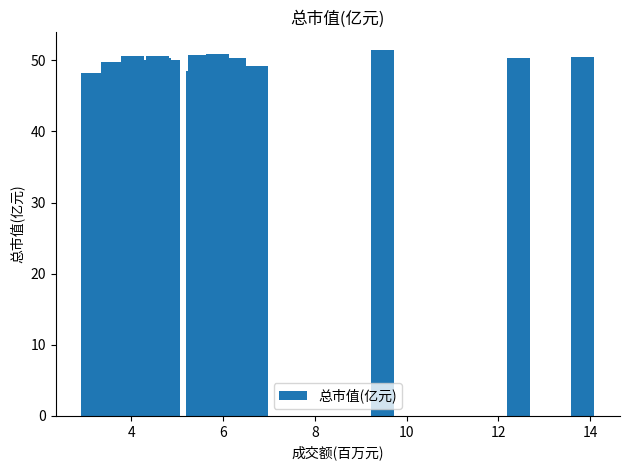

What is the difference between the maximum and minimum values?

3.2